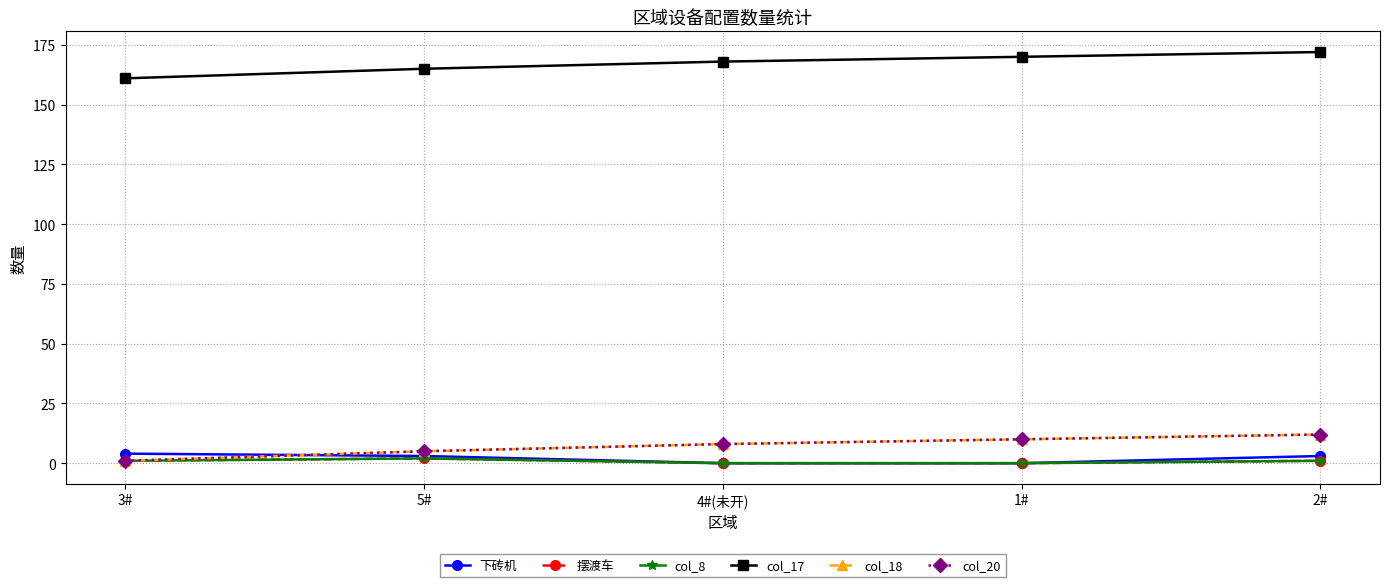

Does the chart have visible grid lines?

Yes